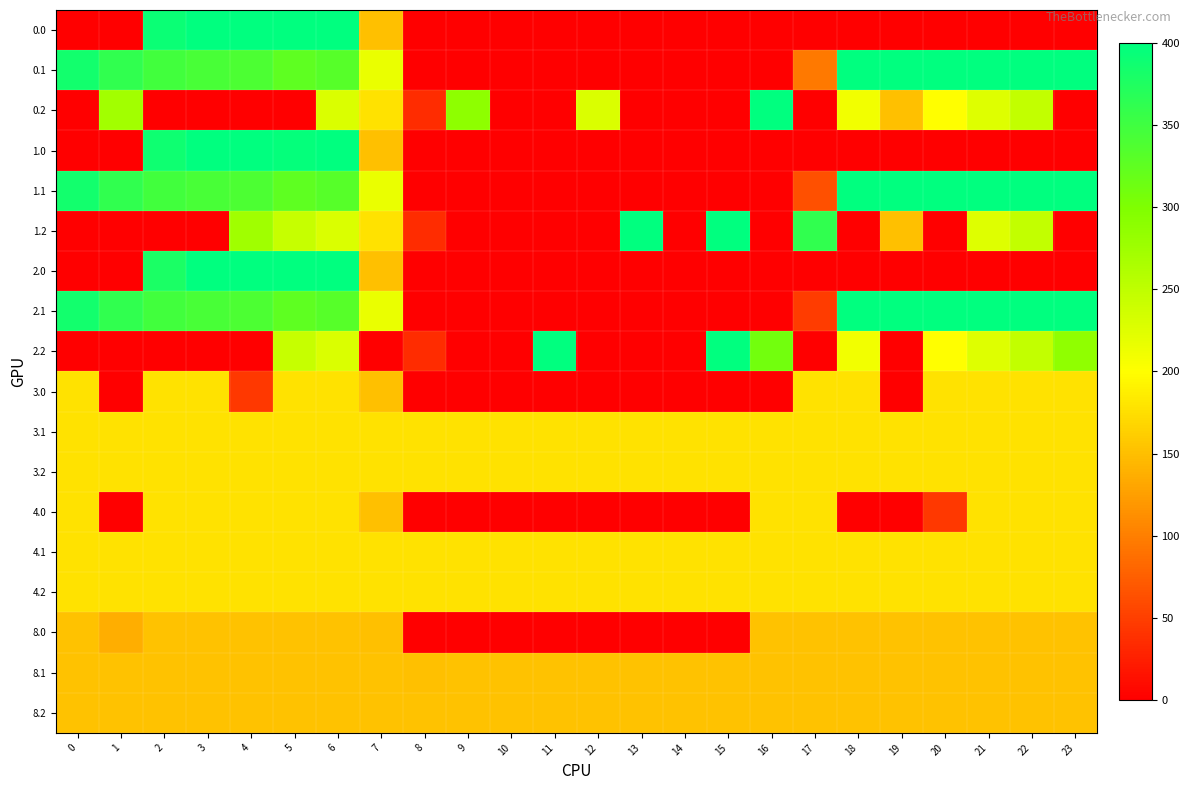

Reading left to right, what are all the values shown in this chart?

0.0: 0=0.0	1=0.0	2=391.8	3=400.0	4=400.0	5=400.0	6=400.0	7=150.1	8=0.0	9=0.0	10=0.0	11=0.0	12=0.0	13=0.0	14=0.0	15=0.0	16=0.0	17=0.0	18=0.0	19=0.0	20=0.0	21=0.0	22=0.0	23=0.0
0.1: 0=384.6	1=361.1	2=347.9	3=342.7	4=339.6	5=325.7	6=332.2	7=217.1	8=0.0	9=0.0	10=0.0	11=0.0	12=0.0	13=0.0	14=0.0	15=0.0	16=0.0	17=95.5	18=400.0	19=400.0	20=400.0	21=400.0	22=400.0	23=399.4
0.2: 0=0.0	1=272.7	2=0.0	3=0.0	4=0.0	5=0.0	6=228.8	7=176.6	8=35.3	9=288.5	10=0.0	11=0.0	12=228.6	13=0.0	14=0.0	15=0.0	16=400.0	17=0.0	18=210.0	19=151.0	20=199.2	21=226.4	22=247.4	23=0.0
1.0: 0=0.0	1=0.0	2=388.1	3=400.0	4=400.0	5=396.0	6=400.0	7=150.1	8=0.0	9=0.0	10=0.0	11=0.0	12=0.0	13=0.0	14=0.0	15=0.0	16=0.0	17=0.0	18=0.0	19=0.0	20=0.0	21=0.0	22=0.0	23=0.0
1.1: 0=384.6	1=361.1	2=347.9	3=342.7	4=339.6	5=325.7	6=332.2	7=217.1	8=0.0	9=0.0	10=0.0	11=0.0	12=0.0	13=0.0	14=0.0	15=0.0	16=0.0	17=63.1	18=400.0	19=400.0	20=400.0	21=400.0	22=400.0	23=399.4
1.2: 0=0.0	1=0.0	2=0.0	3=0.0	4=274.4	5=245.0	6=228.8	7=176.6	8=35.3	9=0.0	10=0.0	11=0.0	12=0.0	13=400.0	14=0.0	15=400.0	16=0.0	17=362.4	18=0.0	19=151.0	20=0.0	21=226.4	22=247.4	23=0.0
2.0: 0=0.0	1=0.0	2=378.9	3=400.0	4=400.0	5=400.0	6=400.0	7=150.1	8=0.0	9=0.0	10=0.0	11=0.0	12=0.0	13=0.0	14=0.0	15=0.0	16=0.0	17=0.0	18=0.0	19=0.0	20=0.0	21=0.0	22=0.0	23=0.0
2.1: 0=384.6	1=361.1	2=347.9	3=342.7	4=339.6	5=325.7	6=332.2	7=217.1	8=0.0	9=0.0	10=0.0	11=0.0	12=0.0	13=0.0	14=0.0	15=0.0	16=0.0	17=48.4	18=400.0	19=400.0	20=400.0	21=400.0	22=400.0	23=399.4
2.2: 0=0.0	1=0.0	2=0.0	3=0.0	4=0.0	5=245.0	6=228.8	7=0.0	8=35.3	9=0.0	10=0.0	11=400.0	12=0.0	13=0.0	14=0.0	15=400.0	16=310.9	17=0.0	18=210.0	19=0.0	20=199.2	21=226.4	22=247.4	23=287.5
3.0: 0=177.0	1=0.0	2=177.0	3=177.0	4=45.3	5=177.0	6=177.0	7=150.1	8=0.0	9=0.0	10=0.0	11=0.0	12=0.0	13=0.0	14=0.0	15=0.0	16=0.0	17=177.0	18=177.0	19=0.0	20=177.0	21=177.0	22=177.0	23=177.0
3.1: 0=177.0	1=177.0	2=177.0	3=177.0	4=177.0	5=177.0	6=177.0	7=177.0	8=177.0	9=177.0	10=177.0	11=177.0	12=177.0	13=177.0	14=177.0	15=177.0	16=177.0	17=177.0	18=177.0	19=177.0	20=177.0	21=177.0	22=177.0	23=177.0
3.2: 0=177.0	1=177.0	2=177.0	3=177.0	4=177.0	5=177.0	6=177.0	7=177.0	8=177.0	9=177.0	10=177.0	11=177.0	12=177.0	13=177.0	14=177.0	15=177.0	16=177.0	17=177.0	18=177.0	19=177.0	20=177.0	21=177.0	22=177.0	23=177.0
4.0: 0=177.0	1=0.0	2=177.0	3=177.0	4=177.0	5=177.0	6=177.0	7=150.1	8=0.0	9=0.0	10=0.0	11=0.0	12=0.0	13=0.0	14=0.0	15=0.0	16=177.0	17=177.0	18=0.0	19=0.0	20=45.3	21=177.0	22=177.0	23=177.0
4.1: 0=177.0	1=177.0	2=177.0	3=177.0	4=177.0	5=177.0	6=177.0	7=177.0	8=177.0	9=177.0	10=177.0	11=177.0	12=177.0	13=177.0	14=177.0	15=177.0	16=177.0	17=177.0	18=177.0	19=177.0	20=177.0	21=177.0	22=177.0	23=177.0
4.2: 0=177.0	1=177.0	2=177.0	3=177.0	4=177.0	5=177.0	6=177.0	7=177.0	8=177.0	9=177.0	10=177.0	11=177.0	12=177.0	13=177.0	14=177.0	15=177.0	16=177.0	17=177.0	18=177.0	19=177.0	20=177.0	21=177.0	22=177.0	23=177.0
8.0: 0=153.0	1=137.0	2=153.0	3=153.0	4=153.0	5=153.0	6=153.0	7=150.1	8=0.0	9=0.0	10=0.0	11=0.0	12=0.0	13=0.0	14=0.0	15=0.0	16=153.0	17=153.0	18=153.0	19=153.0	20=153.0	21=153.0	22=153.0	23=153.0
8.1: 0=153.0	1=153.0	2=153.0	3=153.0	4=153.0	5=153.0	6=153.0	7=153.0	8=150.7	9=153.0	10=153.0	11=153.0	12=153.0	13=153.0	14=153.0	15=153.0	16=153.0	17=153.0	18=153.0	19=153.0	20=153.0	21=153.0	22=153.0	23=153.0
8.2: 0=153.0	1=153.0	2=153.0	3=153.0	4=153.0	5=153.0	6=153.0	7=153.0	8=153.0	9=153.0	10=153.0	11=153.0	12=153.0	13=153.0	14=153.0	15=153.0	16=153.0	17=153.0	18=153.0	19=153.0	20=153.0	21=153.0	22=153.0	23=153.0